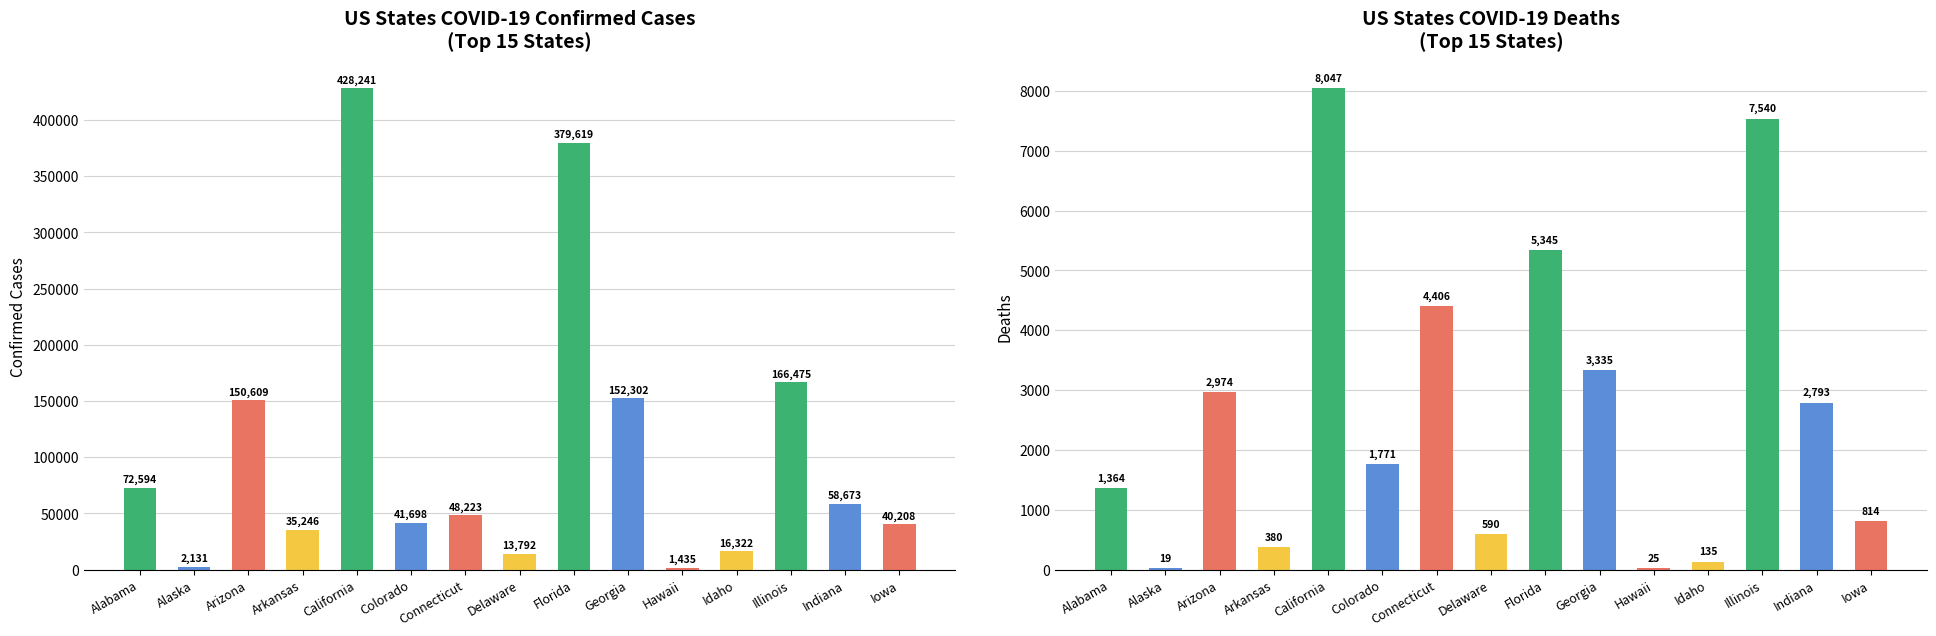

Reading left to right, extract all data points from this chart.

Confirmed: 72594	2131	150609	35246	428241	41698	48223	13792	379619	152302	1435	16322	166475	58673	40208
Deaths: 1364	19	2974	380	8047	1771	4406	590	5345	3335	25	135	7540	2793	814